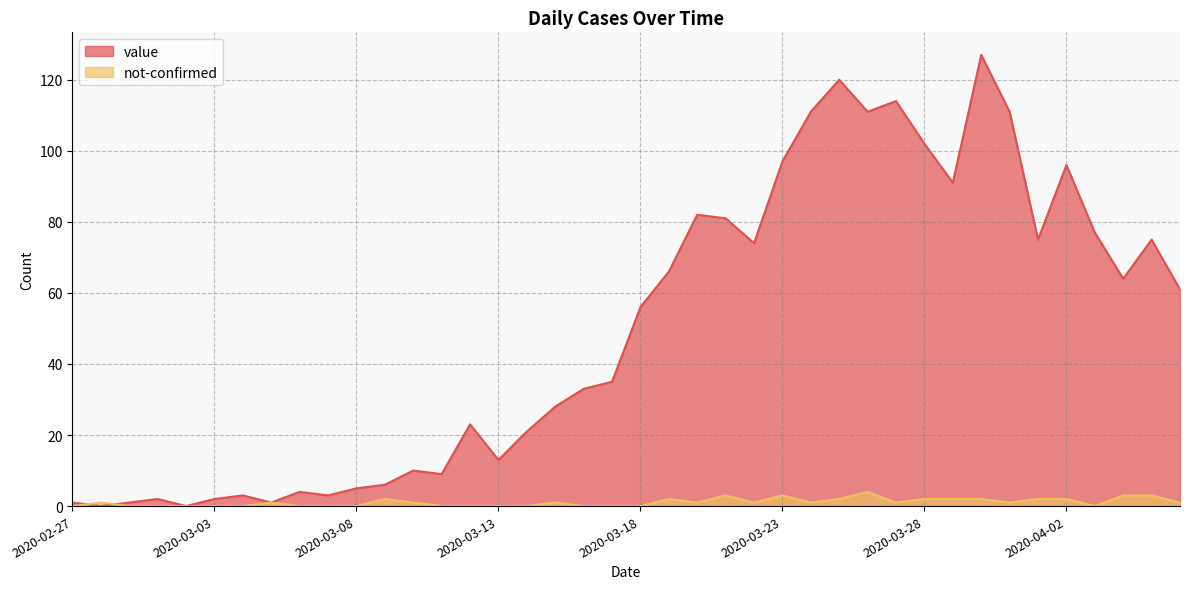

How many lines are shown in the chart?

2